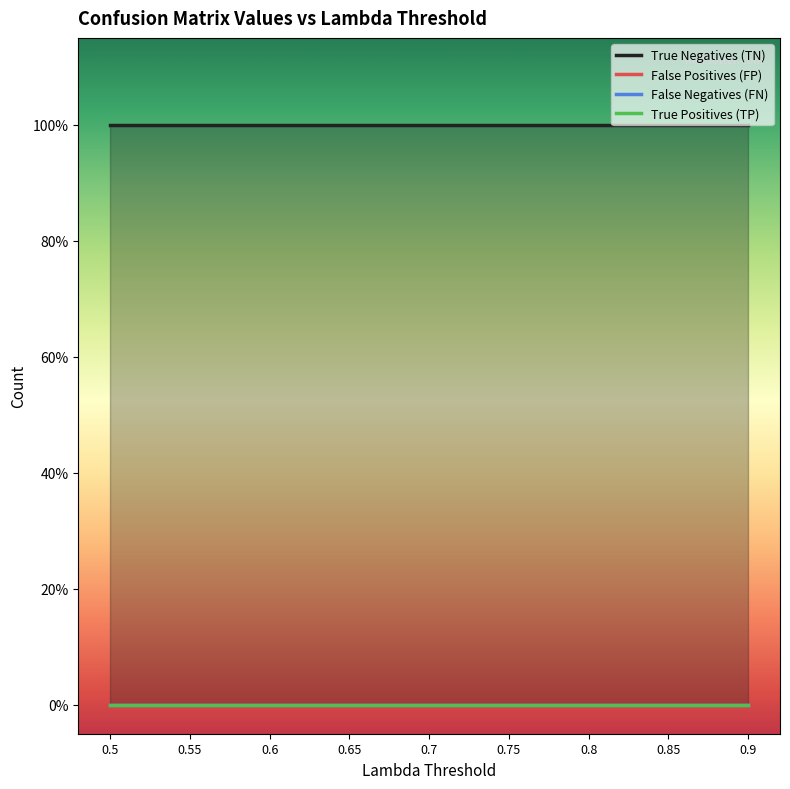

What is the approximate value of True Negatives (TN) at 0.7?

1